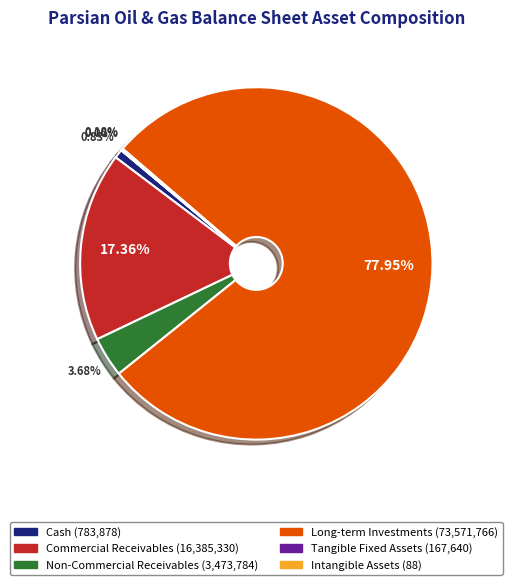

Is there a majority slice in this chart?

Yes